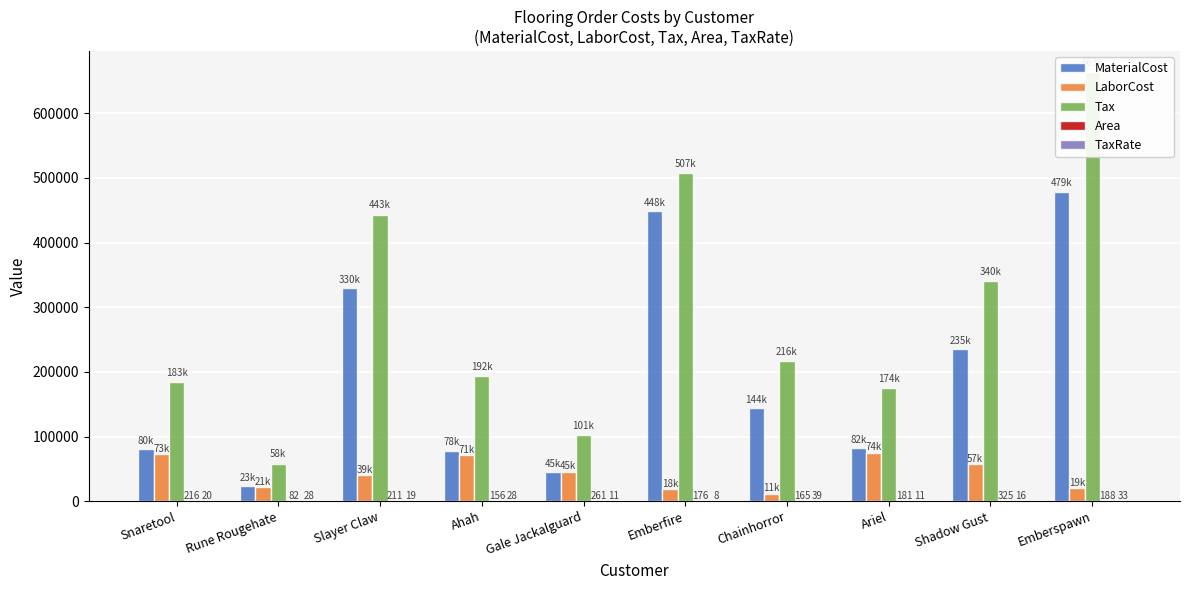

How many values in the Area series exceed 188?

4